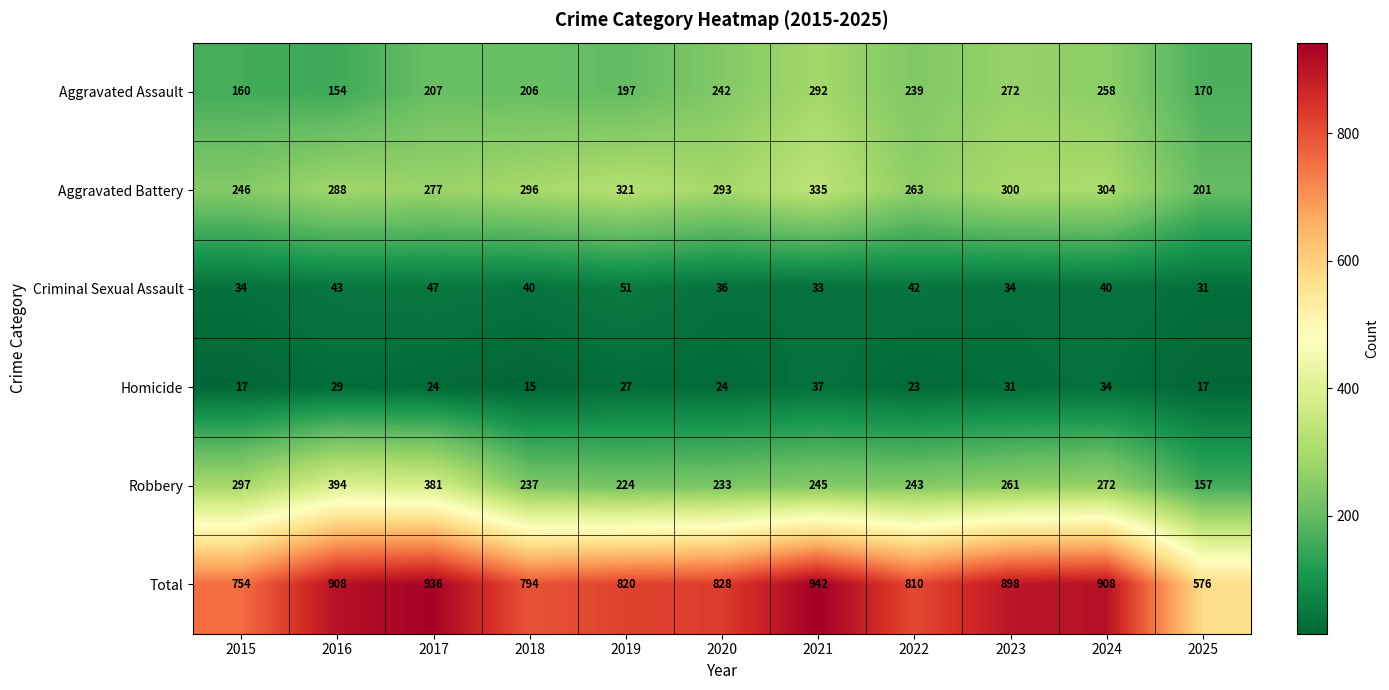

At which label does Total reach its minimum?

2025